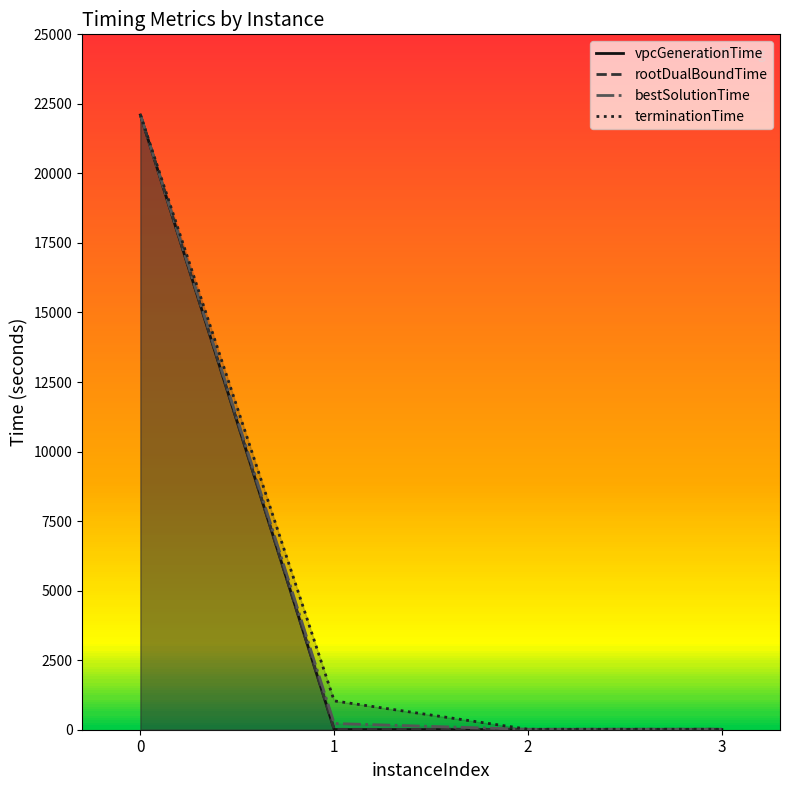

Rank the categories by rootDualBoundTime value from lowest to highest.

1, 2, 3, 0